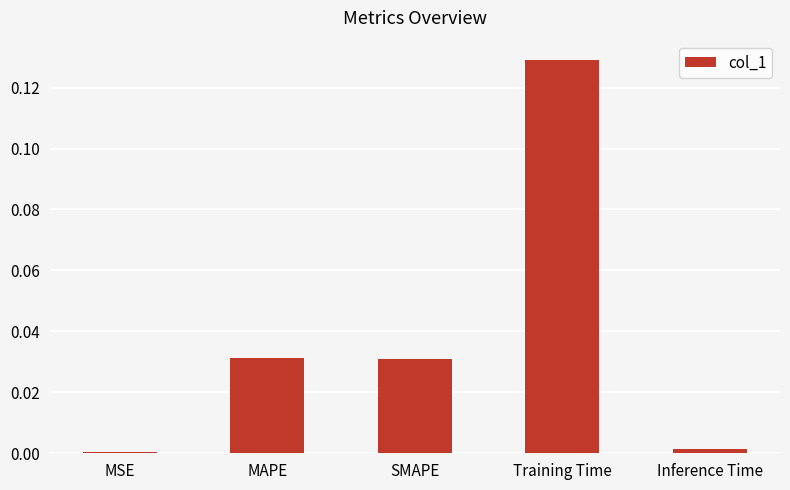

What is the sum of all values?

0.2